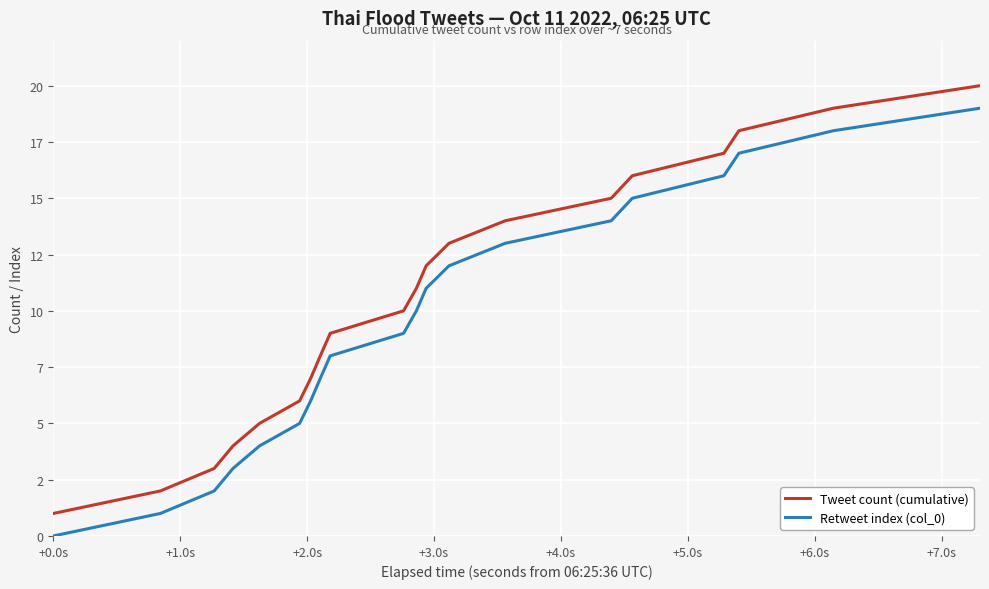

What are all the series names shown in the legend?

Tweet count (cumulative), Retweet index (col_0)